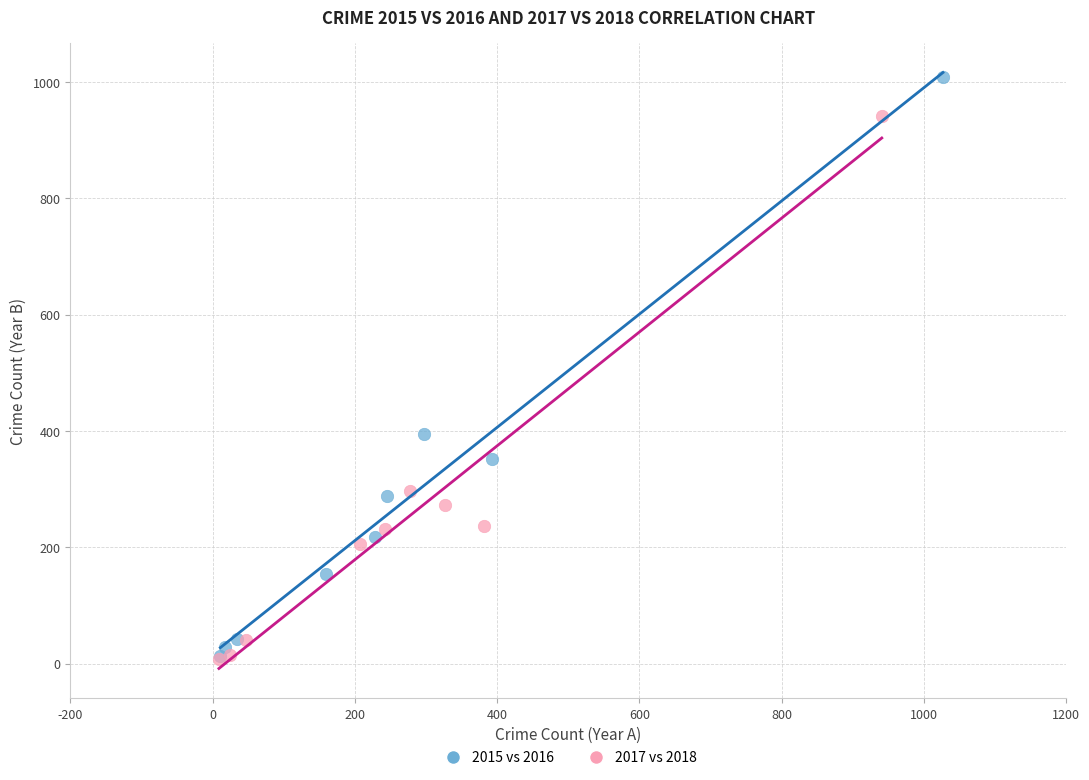

Which series has the widest spread of Y values?

2015 vs 2016